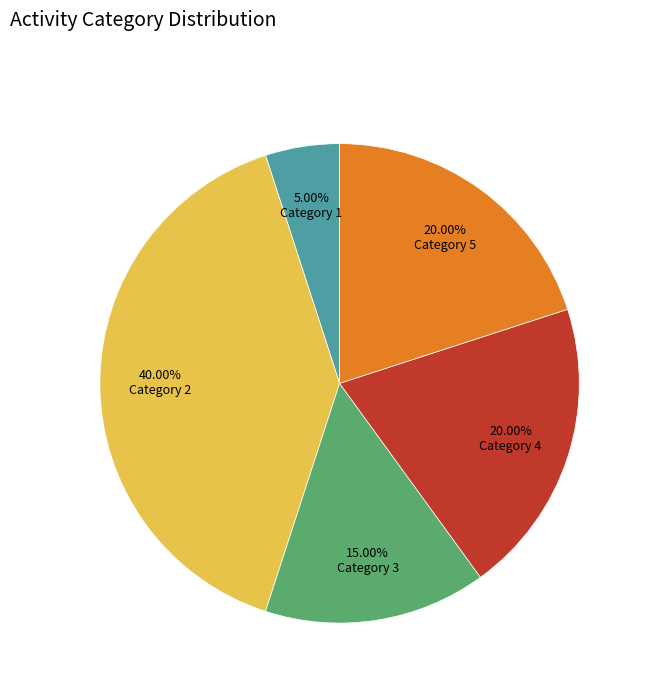

How many segments does this pie chart have?

5